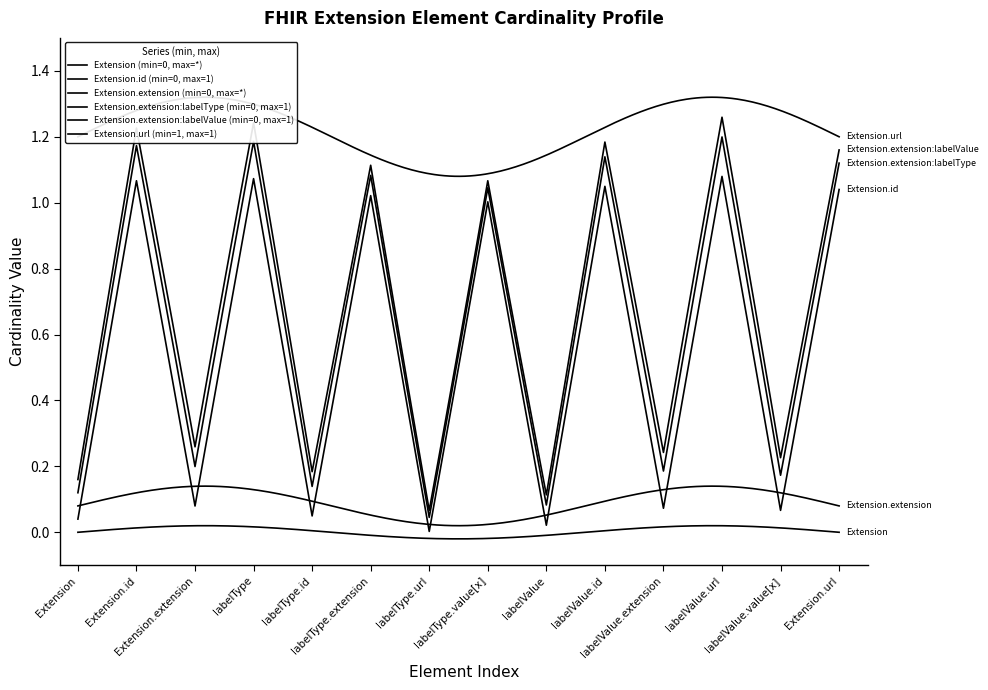

At how many categories does at least one series exceed 0?

14